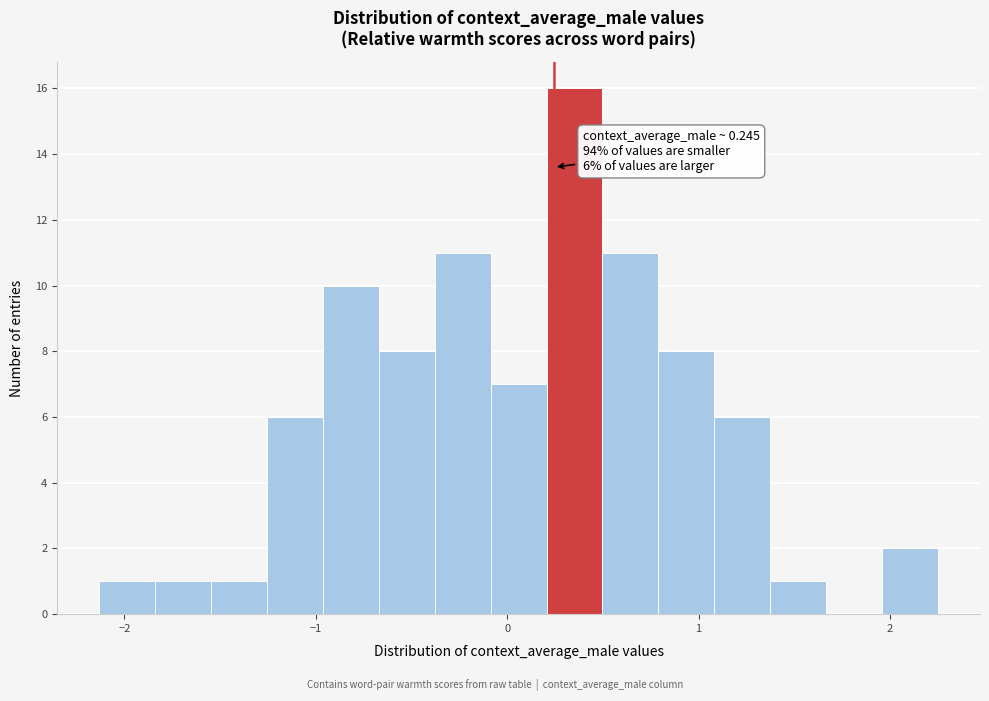

Read against the x-axis, roughly where is the centre of the tallest bar?

0.4